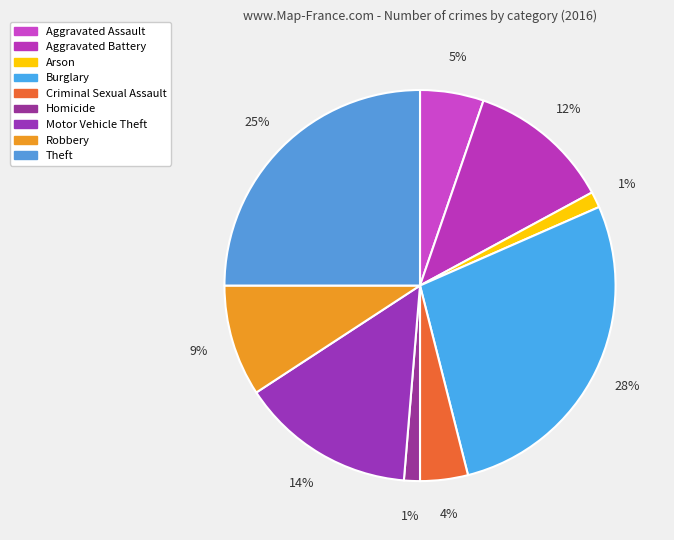

Is there a majority slice in this chart?

No